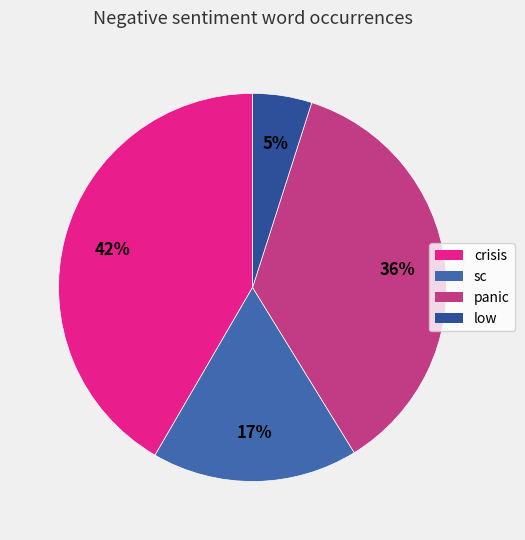

What percentage do low and sc together represent?

22.1%